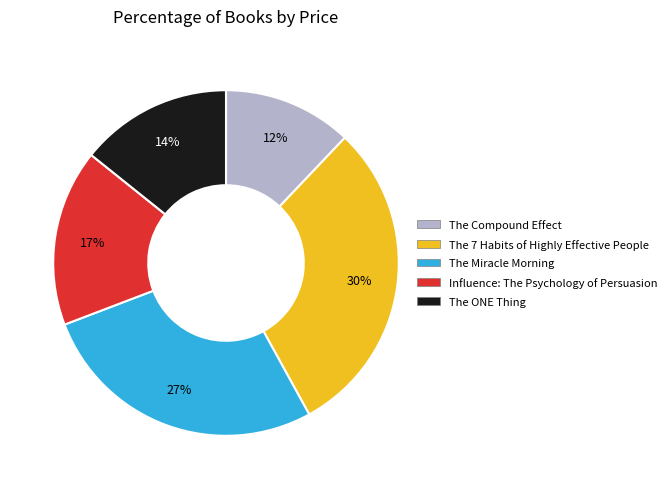

Which slice is the largest?

The 7 Habits of Highly Effective People